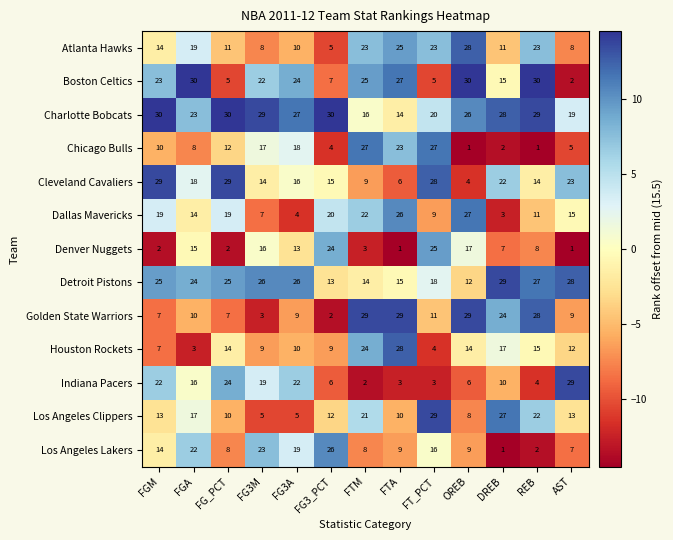

True or false: Indiana Pacers has a value of 19 at FG3M.

True